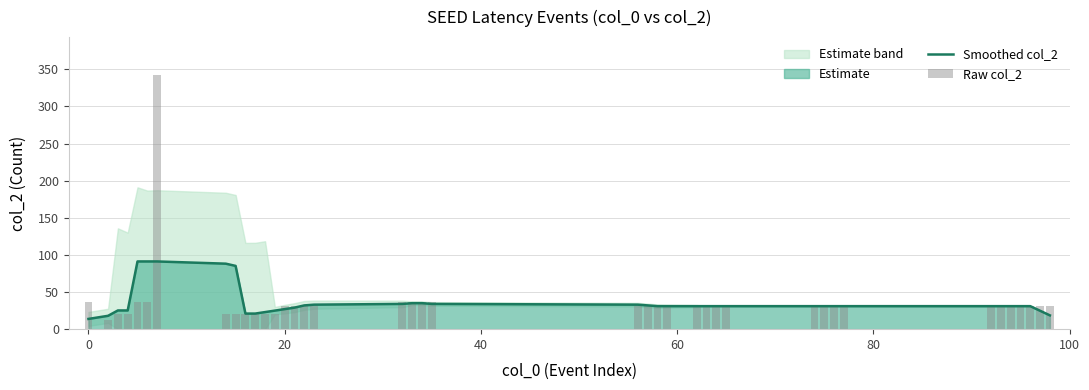

What is the sum of all Smoothed col_2 values?

1451.6